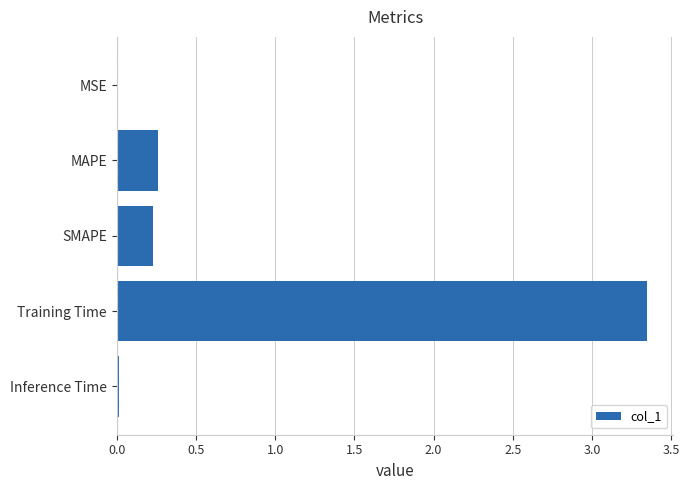

Is it true that the value at MAPE is 0.1?

False